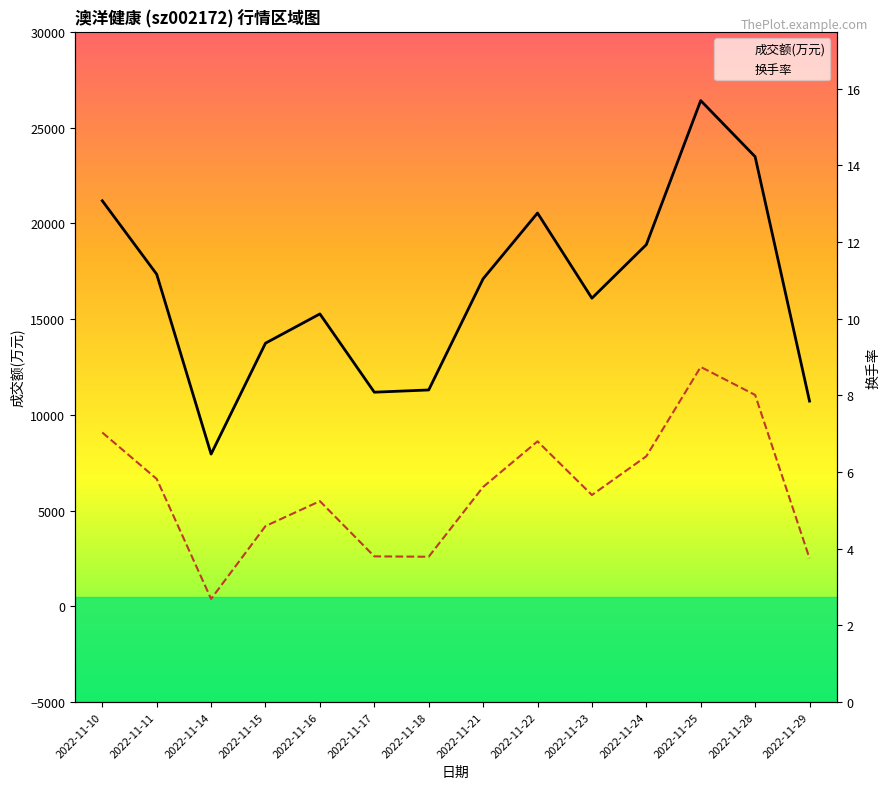

What is the difference between the highest and lowest values at 2022-11-24?

18879.6